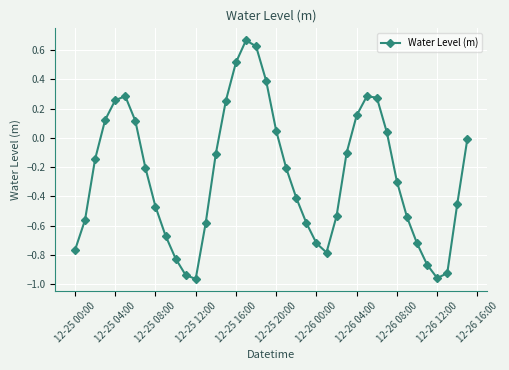

How many interior local peaks (higher than both neighbors) does the data have?

3